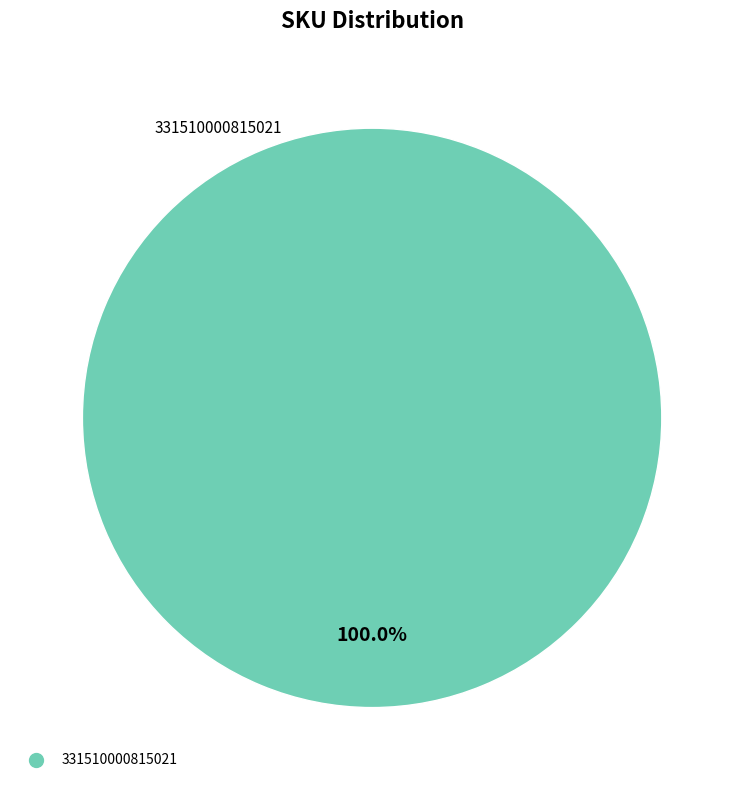

Is there any slice that represents more than half of the pie?

Yes